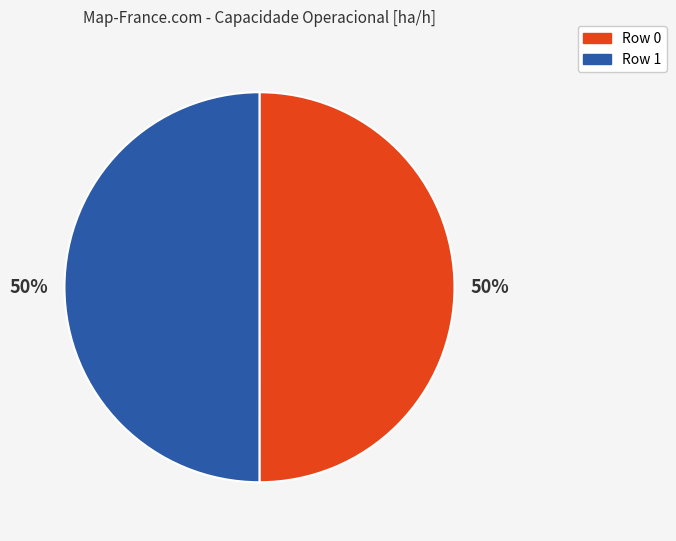

What percentage is the Row 0 slice, to the nearest percent?

50%